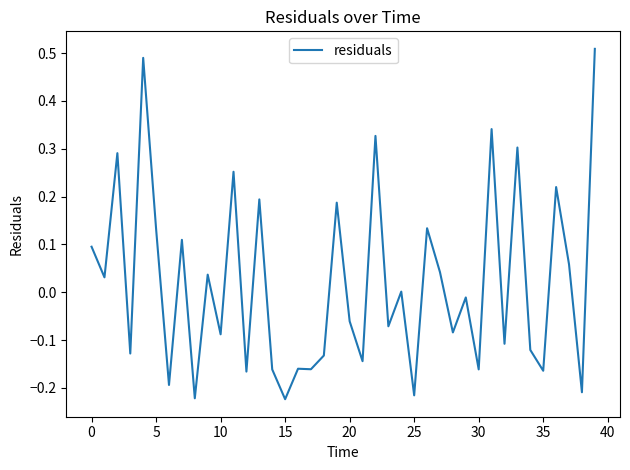

What is the difference between the maximum and minimum values?

0.7